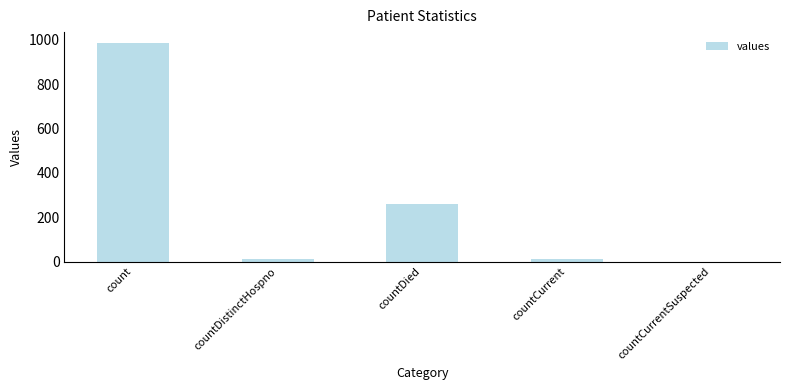

What is the average value?

253